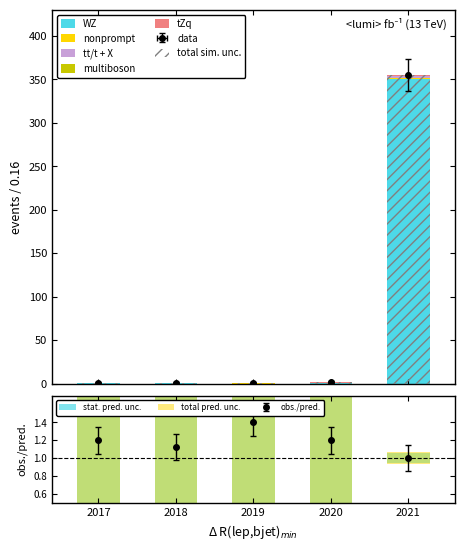

What is the average value of the tt/t + X series?

0.4